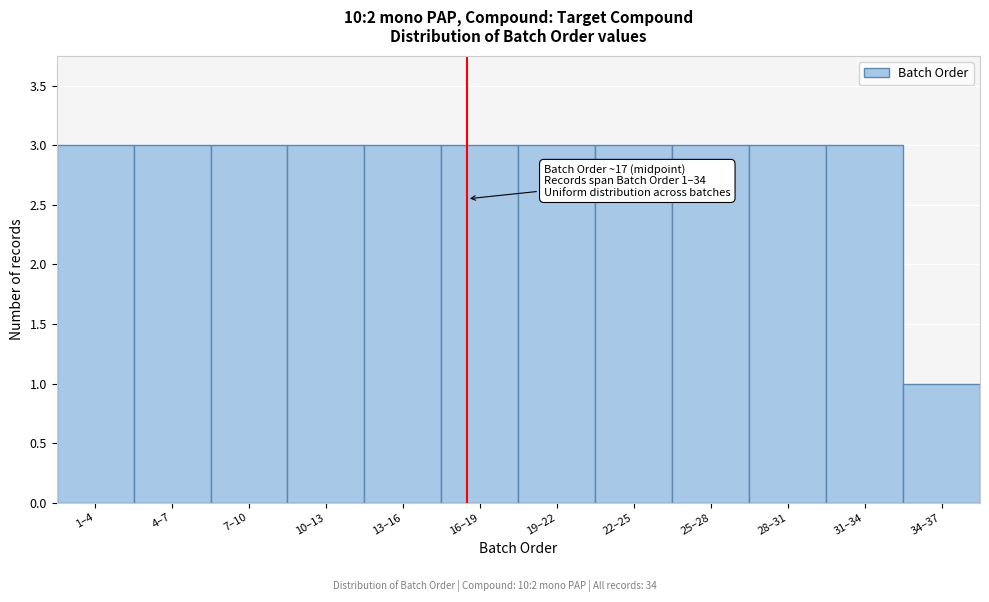

Reading left to right, list all the values displayed in this chart.

3	3	3	3	3	3	3	3	3	3	3	1